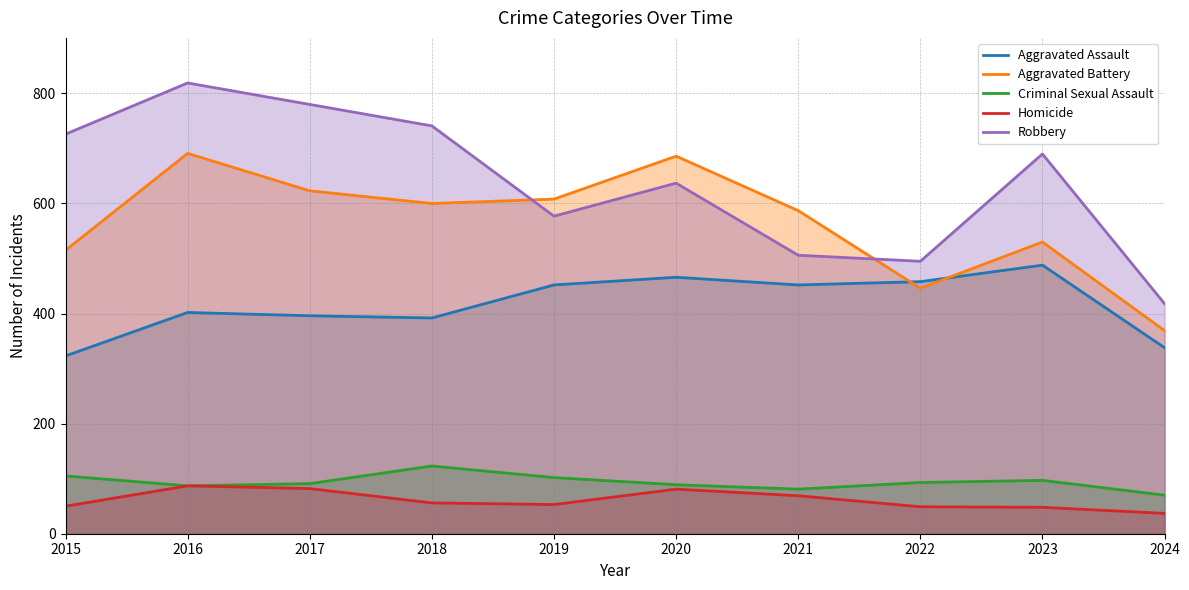

Is the value of Homicide at 2022 greater than the value of Robbery at 2016?

No